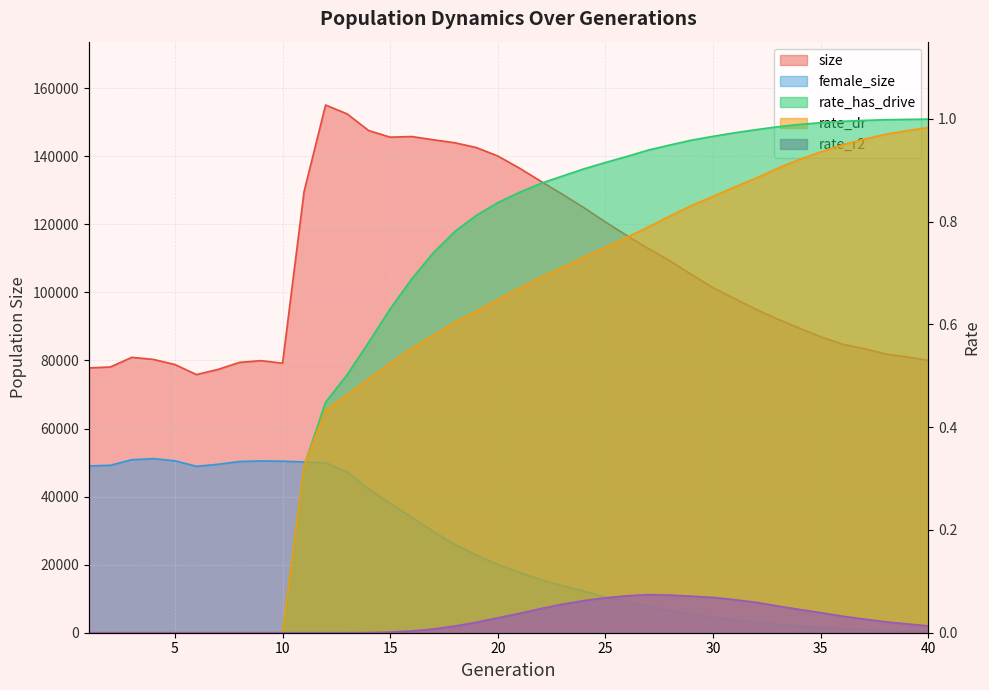

What is the sum of all female_size values?

979530.0